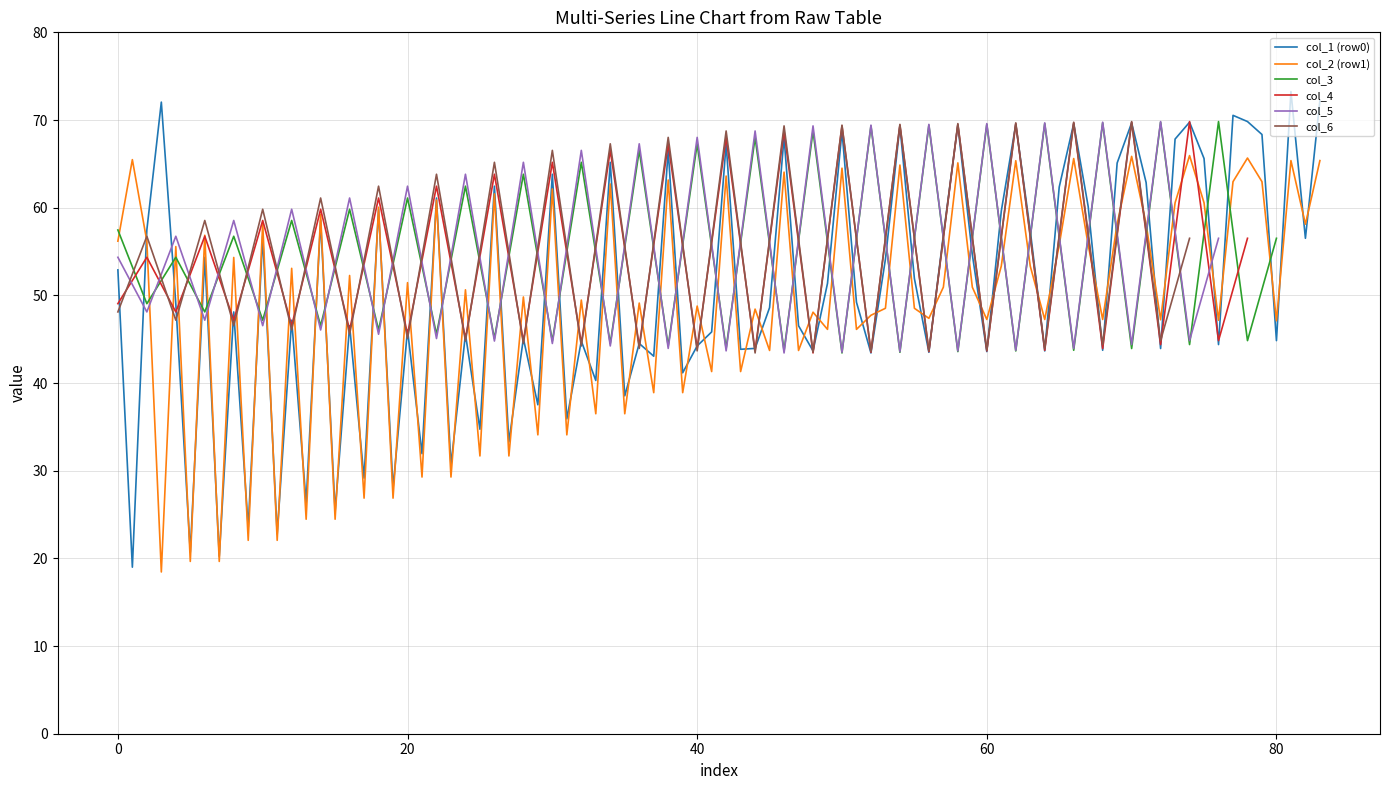

What is the minimum value for col_2 (row1)?

18.4